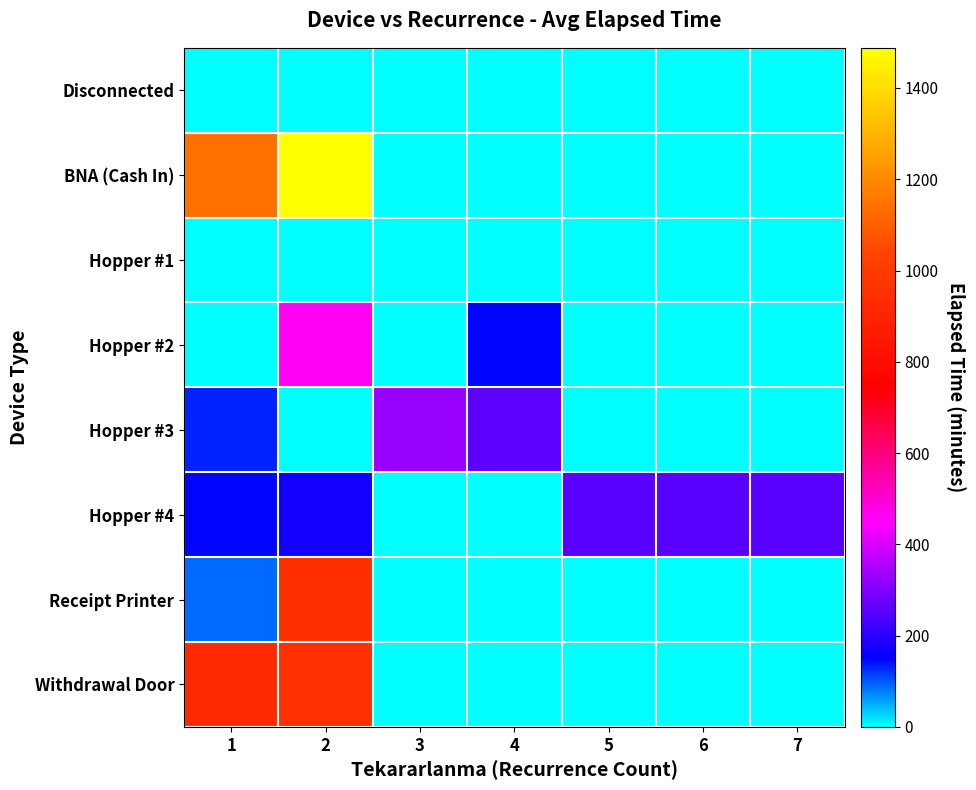

At how many categories does at least one series exceed 1426?

1